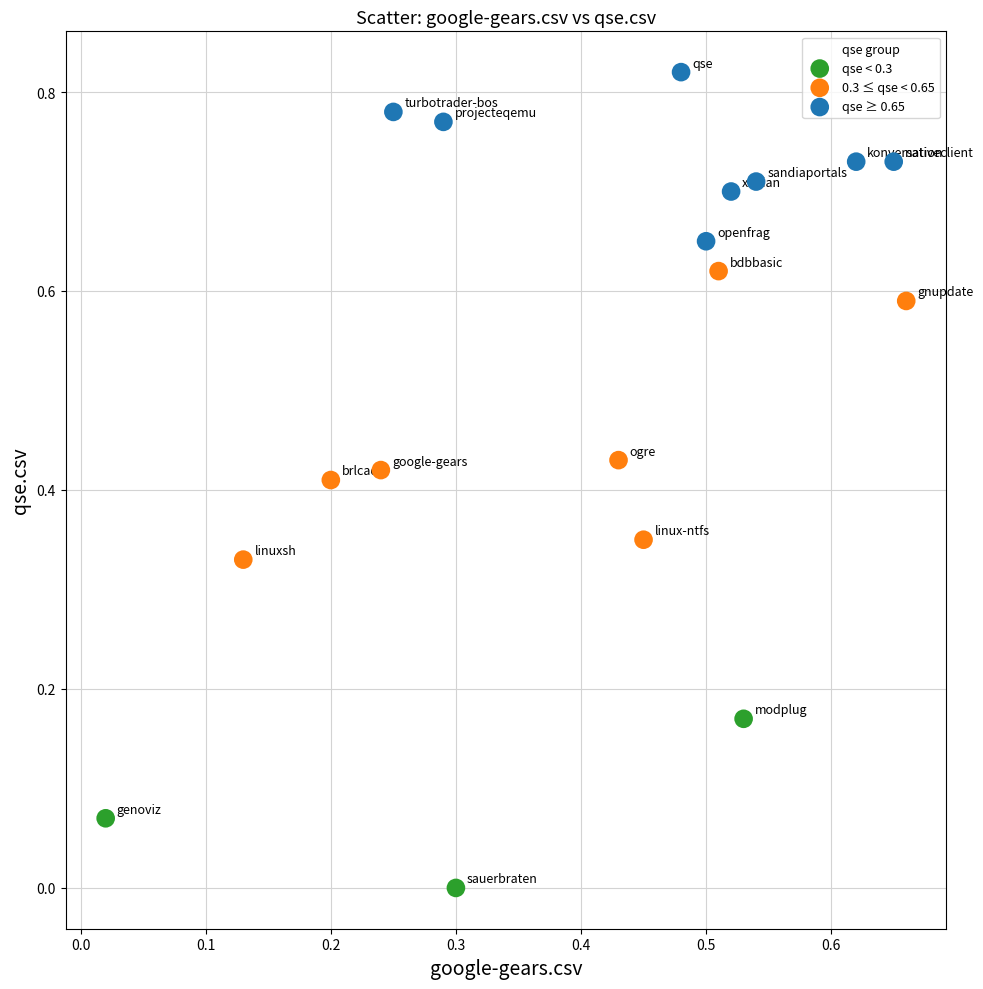

Which series has the widest spread of Y values?

0.3 ≤ qse < 0.65